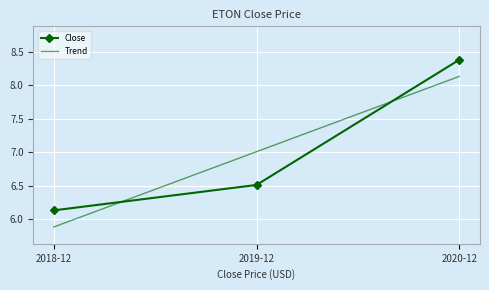

What is the total value across all series at 2018-12?

12.0